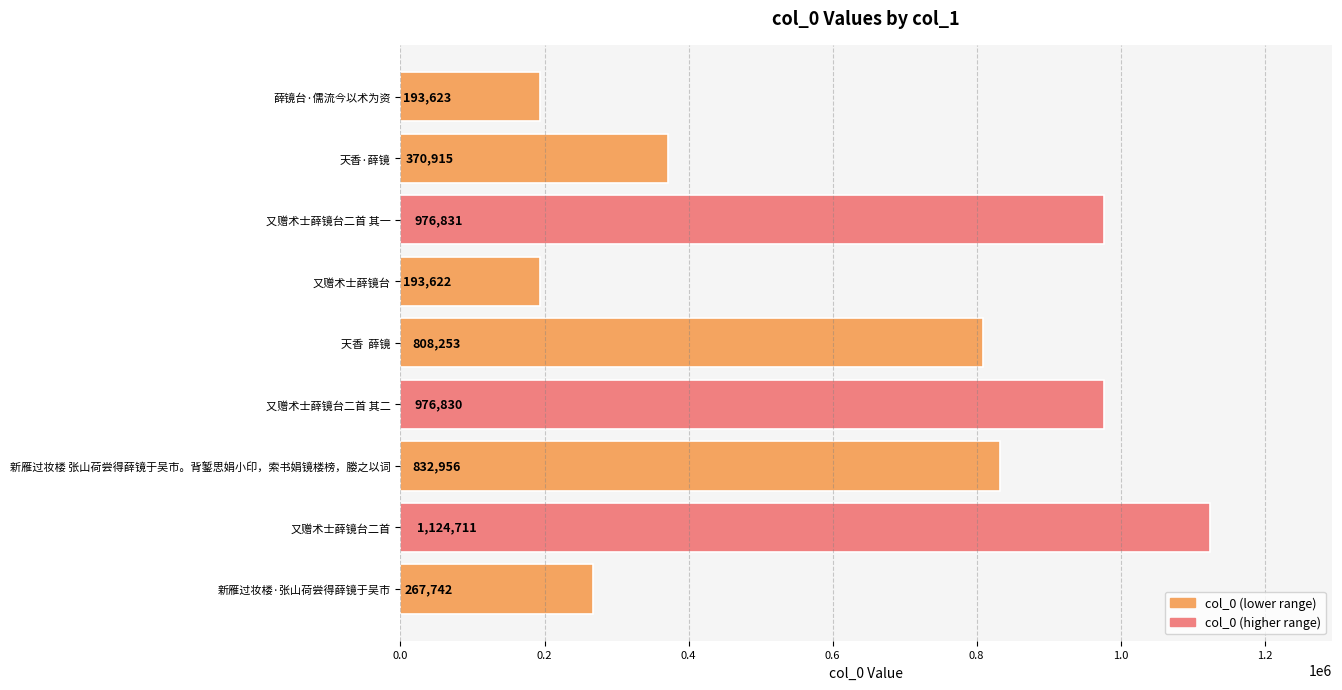

What is the average value?

638387